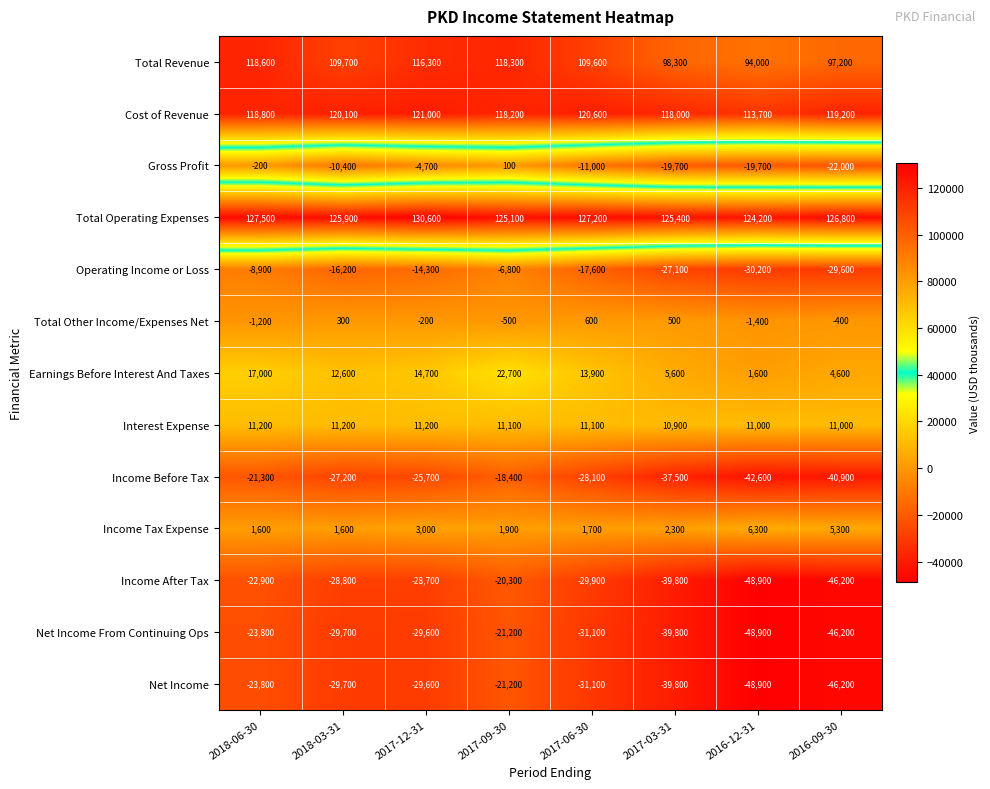

At how many categories does at least one series exceed 95296?

8